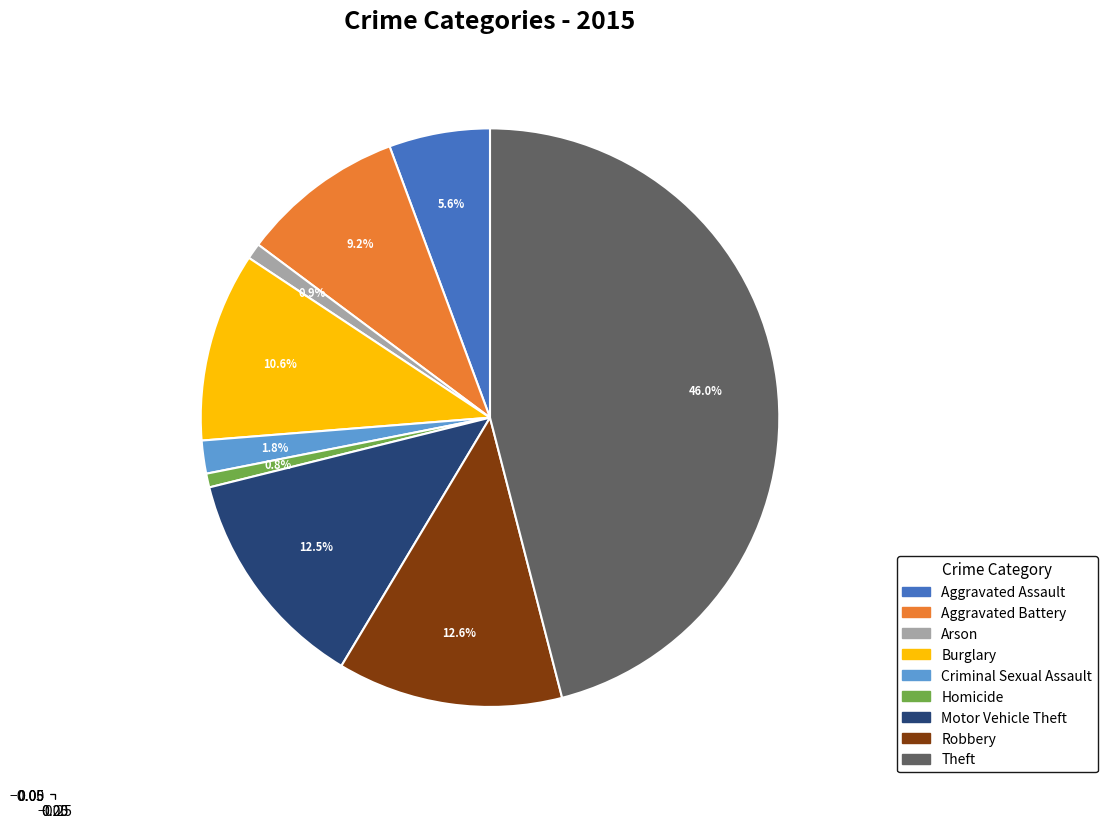

To the nearest percent, what percentage of the pie is Criminal Sexual Assault?

2%